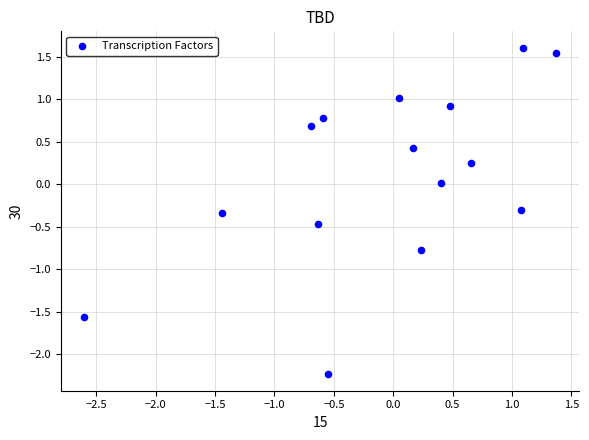

What is the range of Y values (max minus min)?

3.8